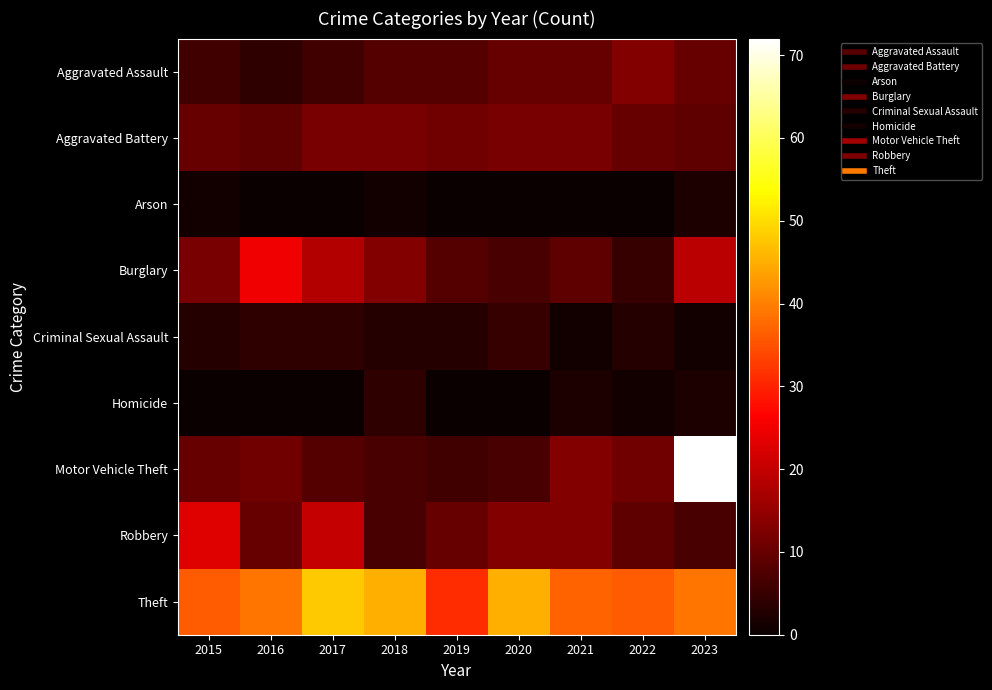

Reading left to right, transcribe all the data shown in this chart.

Aggravated Assault: 2015=6	2016=4	2017=6	2018=8	2019=8	2020=10	2021=10	2022=13	2023=10
Aggravated Battery: 2015=10	2016=9	2017=12	2018=12	2019=11	2020=12	2021=12	2022=10	2023=9
Arson: 2015=1	2016=0	2017=0	2018=1	2019=0	2020=0	2021=0	2022=0	2023=2
Burglary: 2015=12	2016=25	2017=18	2018=13	2019=8	2020=7	2021=9	2022=5	2023=19
Criminal Sexual Assault: 2015=3	2016=4	2017=4	2018=3	2019=3	2020=5	2021=1	2022=3	2023=1
Homicide: 2015=0	2016=0	2017=0	2018=4	2019=0	2020=0	2021=2	2022=1	2023=2
Motor Vehicle Theft: 2015=10	2016=11	2017=8	2018=7	2019=6	2020=7	2021=13	2022=11	2023=72
Robbery: 2015=23	2016=10	2017=20	2018=7	2019=10	2020=13	2021=13	2022=9	2023=7
Theft: 2015=36	2016=39	2017=48	2018=45	2019=31	2020=45	2021=37	2022=36	2023=39